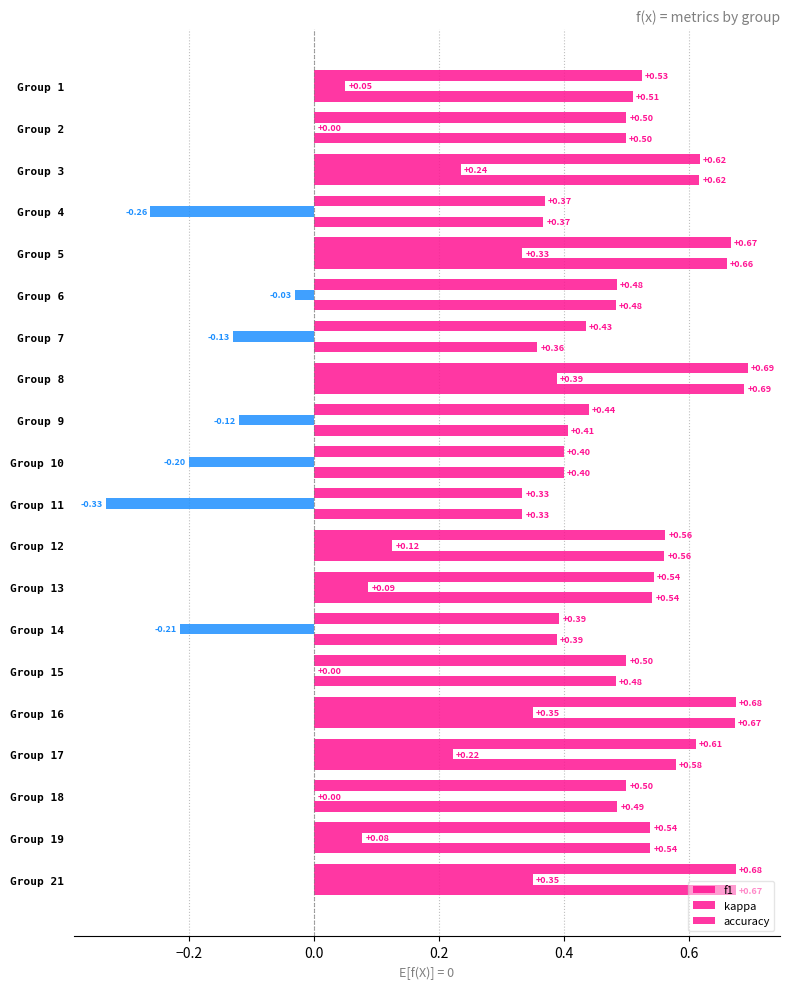

How many accuracy values are between 0 and 1?

20